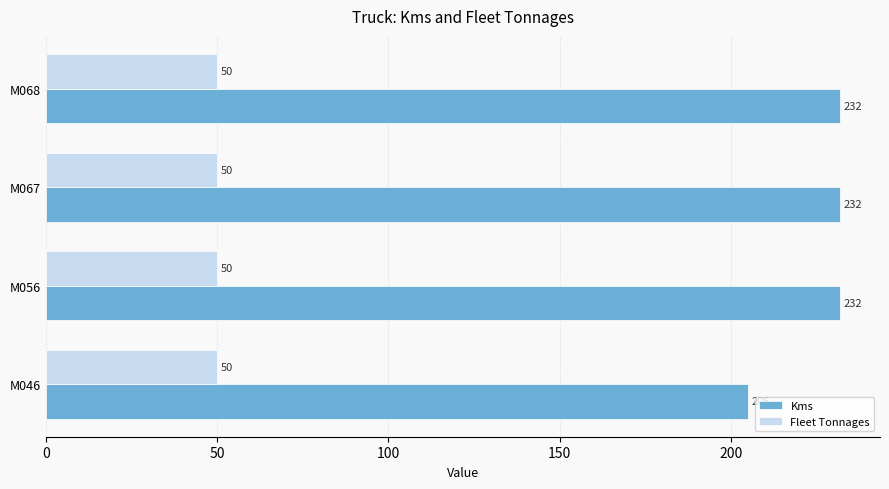

What is the sum of all Kms values?

901